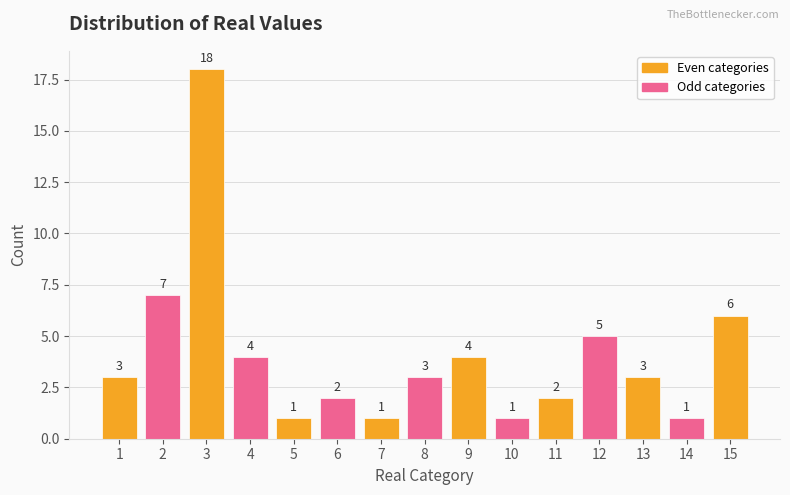

Which category has the highest value across all series?

3